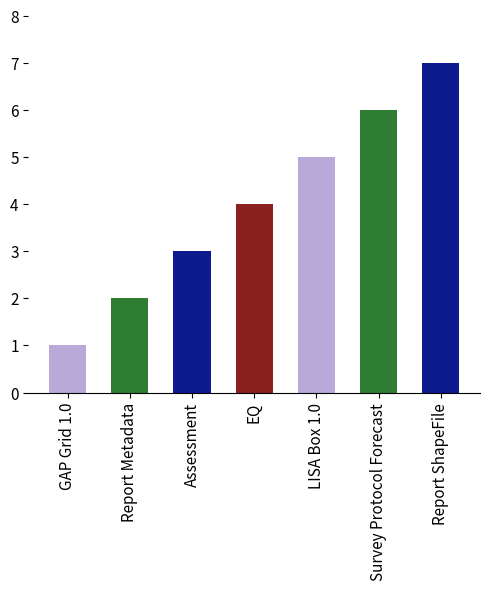

List the labels in order of value, smallest first.

GAP Grid 1.0, Report Metadata, Assessment, EQ, LISA Box 1.0, Survey Protocol Forecast, Report ShapeFile